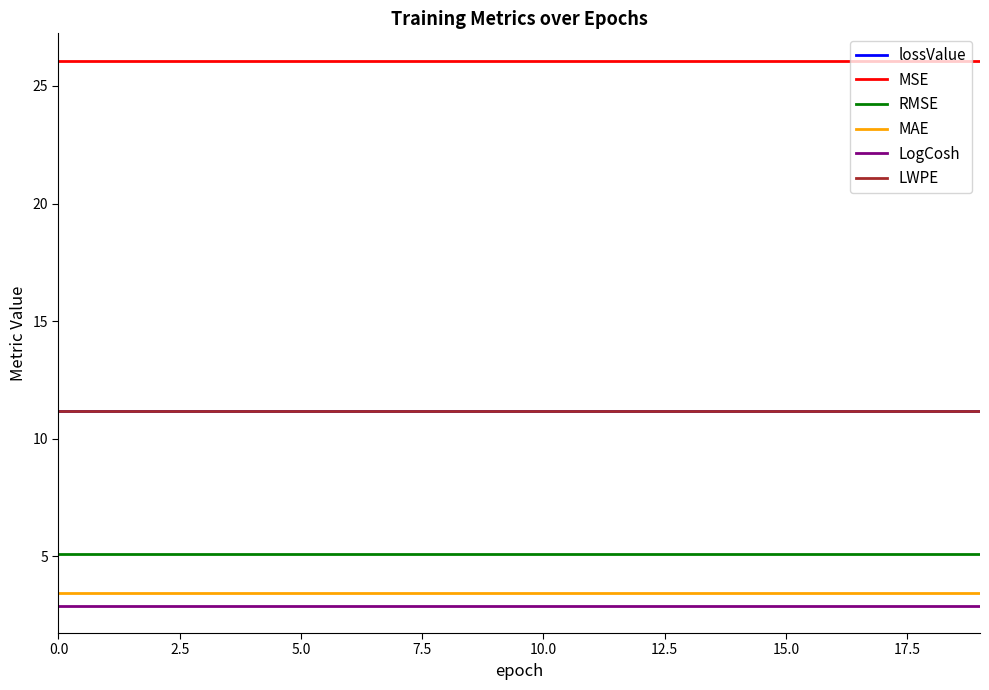

True or false: lossValue and MSE cross at least once.

False